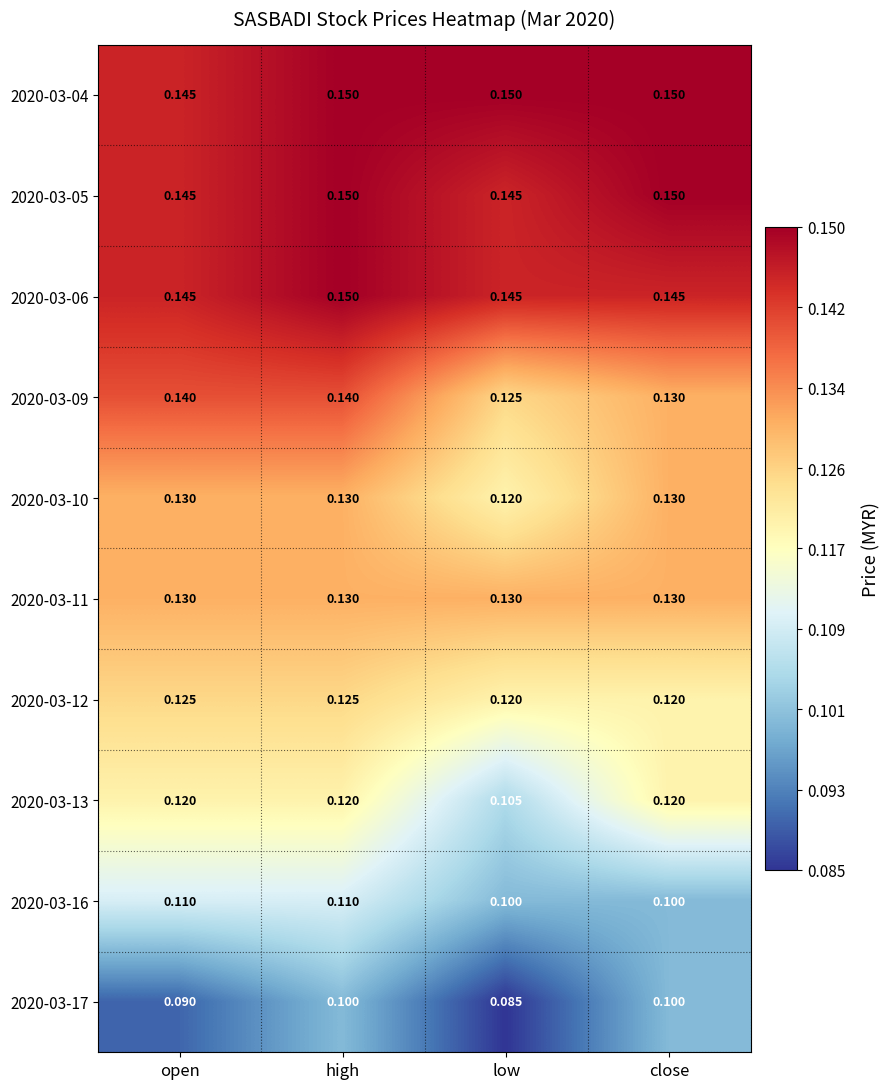

At which label is 2020-03-17 closest to 0?

low